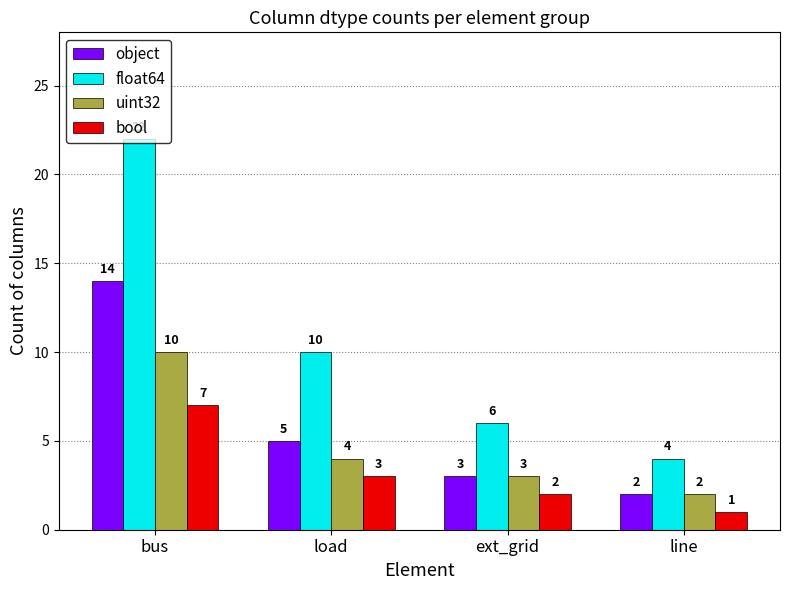

At which label does bool first exceed 3?

bus